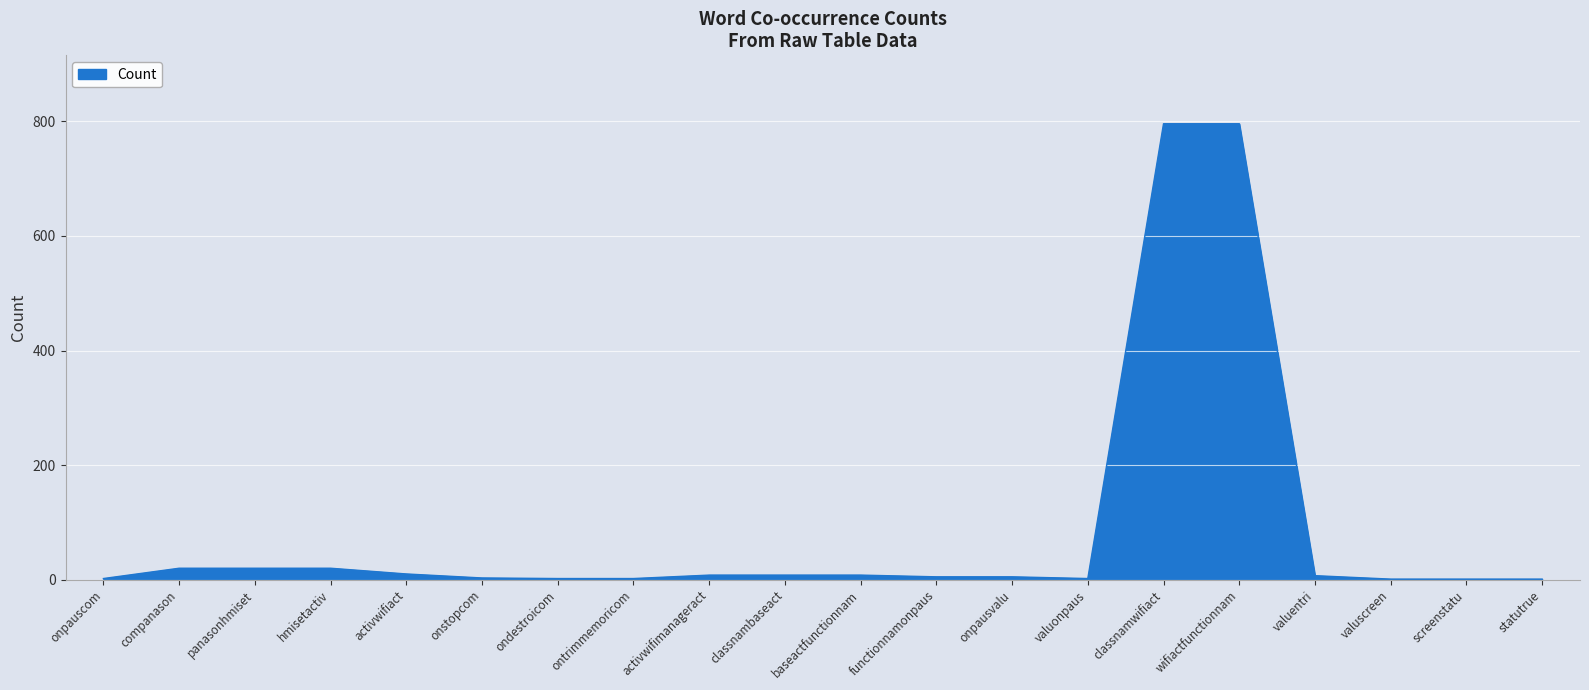

What is the greatest value displayed?

796